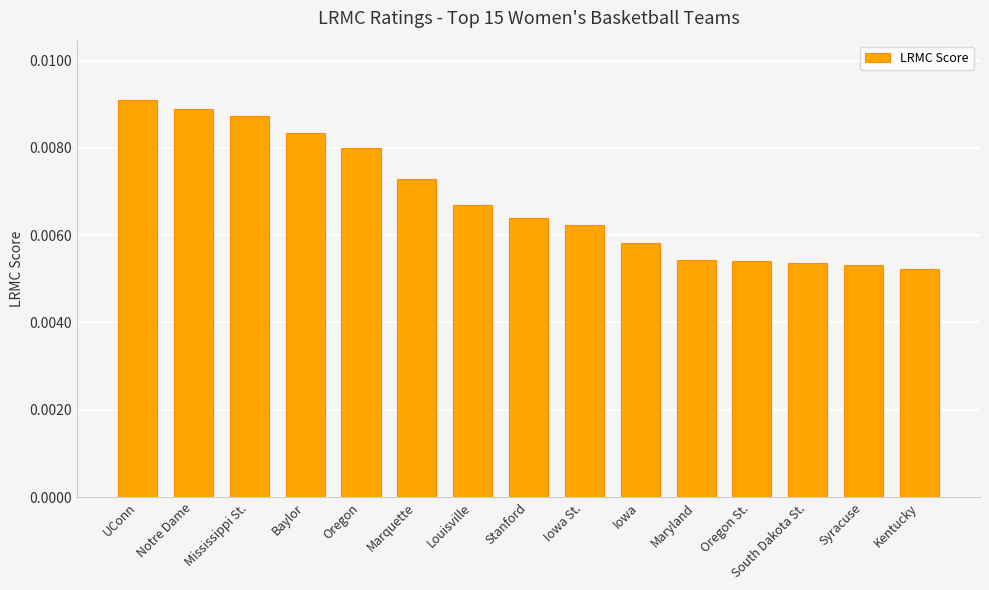

Between South Dakota St. and Stanford, which is larger?

Stanford